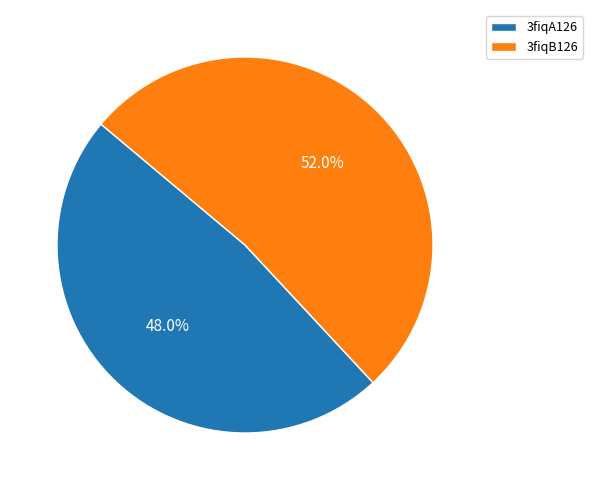

Rank the categories by value from lowest to highest.

3fiqA126, 3fiqB126